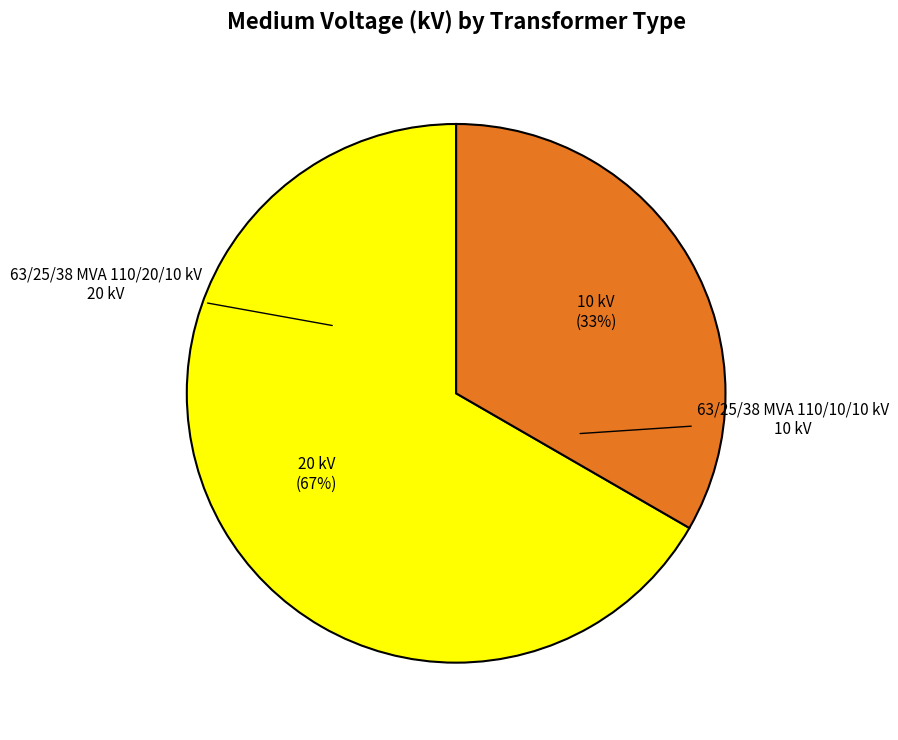

To the nearest percent, what is the average slice percentage?

50%